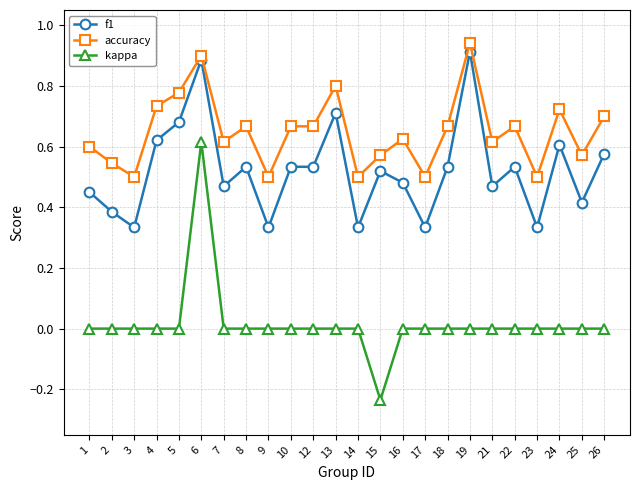

Which label corresponds to the largest value in the chart?

19